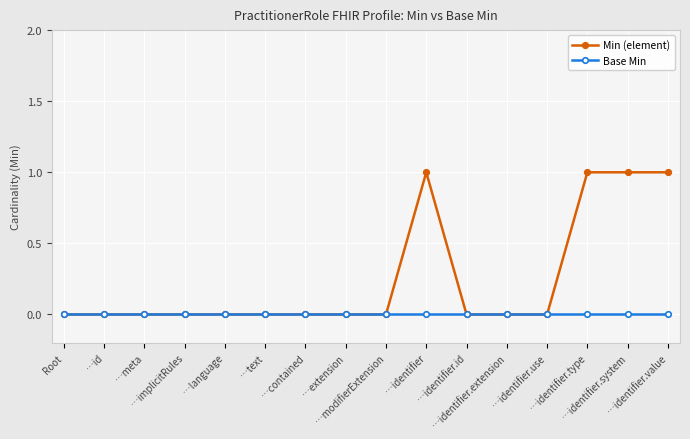

Which series has the largest total across all categories?

Min (element)